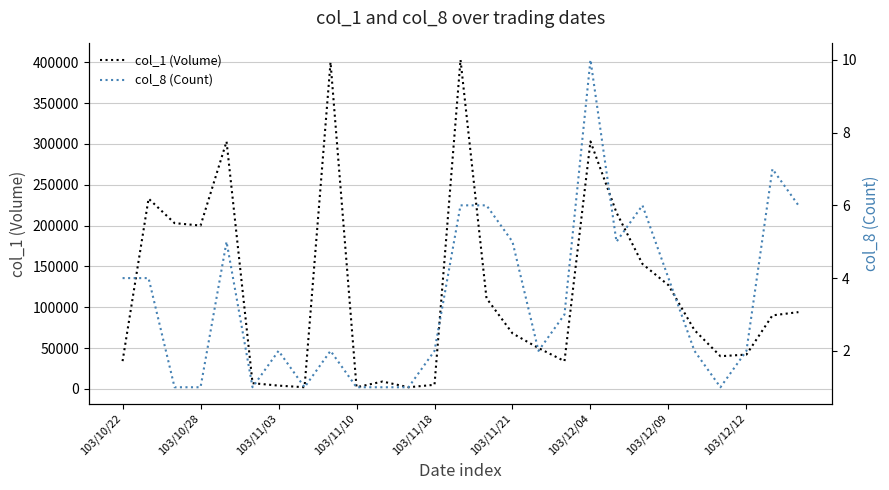

Reading right to left, transcribe all the data shown in this chart.

col_1 (Volume): 94000	90000	42000	40000	72000	127000	153000	216000	303000	34000	50000	68000	111000	403000	5000	2000	9000	2000	400000	2000	4000	7000	303000	200000	203000	233000	34000
col_8 (Count): 6	7	2	1	2	4	6	5	10	3	2	5	6	6	2	1	1	1	2	1	2	1	5	1	1	4	4